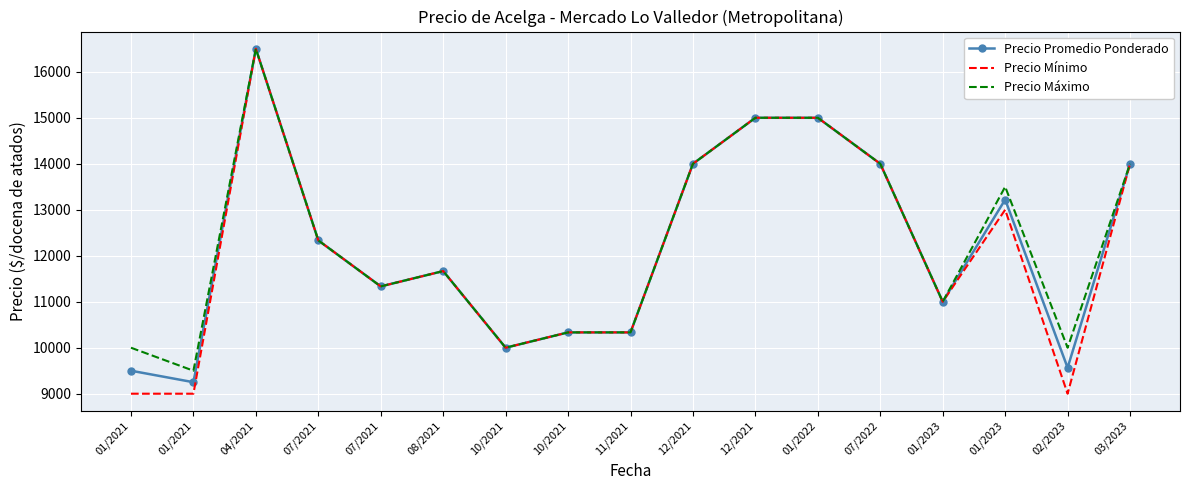

Reading left to right, transcribe all the data shown in this chart.

Precio Promedio Ponderado: 01/2021=9500.0	01/2021=9250.0	04/2021=16500.0	07/2021=12333.3	07/2021=11333.3	08/2021=11666.7	10/2021=10000.0	10/2021=10333.3	11/2021=10333.3	12/2021=14000.0	12/2021=15000.0	01/2022=15000.0	07/2022=14000.0	01/2023=11000.0	01/2023=13221.0	02/2023=9565.0	03/2023=14000.0
Precio Mínimo: 01/2021=9000.0	01/2021=9000.0	04/2021=16500.0	07/2021=12333.3	07/2021=11333.3	08/2021=11666.7	10/2021=10000.0	10/2021=10333.3	11/2021=10333.3	12/2021=14000.0	12/2021=15000.0	01/2022=15000.0	07/2022=14000.0	01/2023=11000.0	01/2023=13000.0	02/2023=9000.0	03/2023=14000.0
Precio Máximo: 01/2021=10000.0	01/2021=9500.0	04/2021=16500.0	07/2021=12333.3	07/2021=11333.3	08/2021=11666.7	10/2021=10000.0	10/2021=10333.3	11/2021=10333.3	12/2021=14000.0	12/2021=15000.0	01/2022=15000.0	07/2022=14000.0	01/2023=11000.0	01/2023=13500.0	02/2023=10000.0	03/2023=14000.0